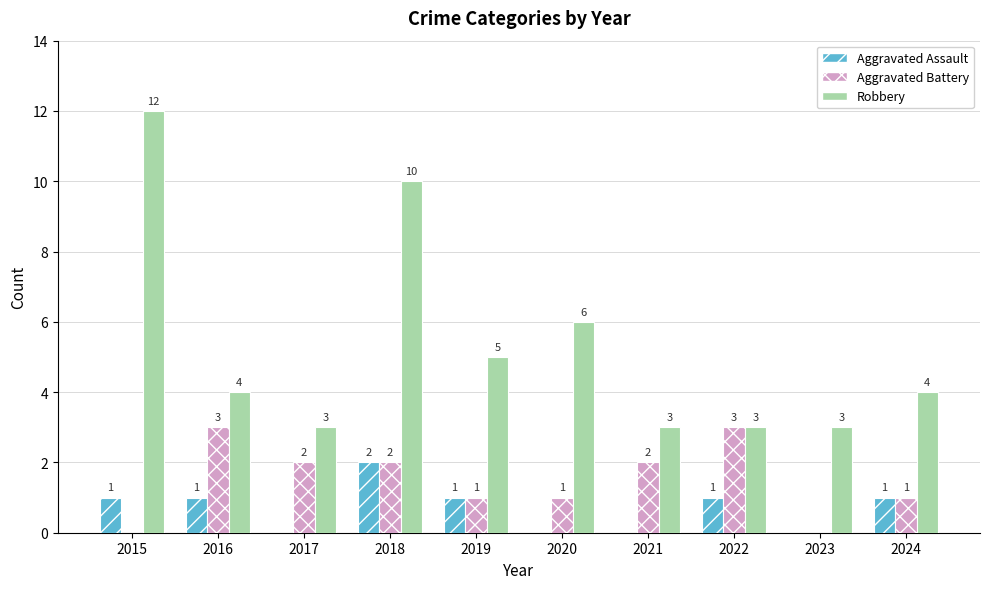

Is it true that Aggravated Assault equals 1 at 2020?

False